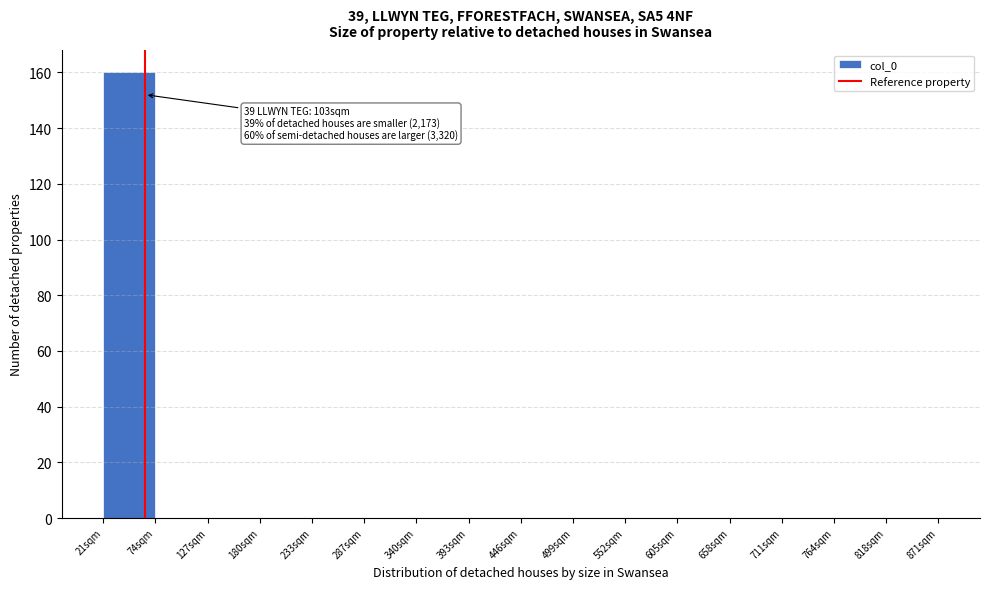

Reading right to left, transcribe all the data shown in this chart.

818sqm=0	764sqm=0	711sqm=0	658sqm=0	605sqm=0	552sqm=0	499sqm=0	446sqm=0	393sqm=0	340sqm=0	287sqm=0	233sqm=0	180sqm=0	127sqm=0	74sqm=0	21sqm=160